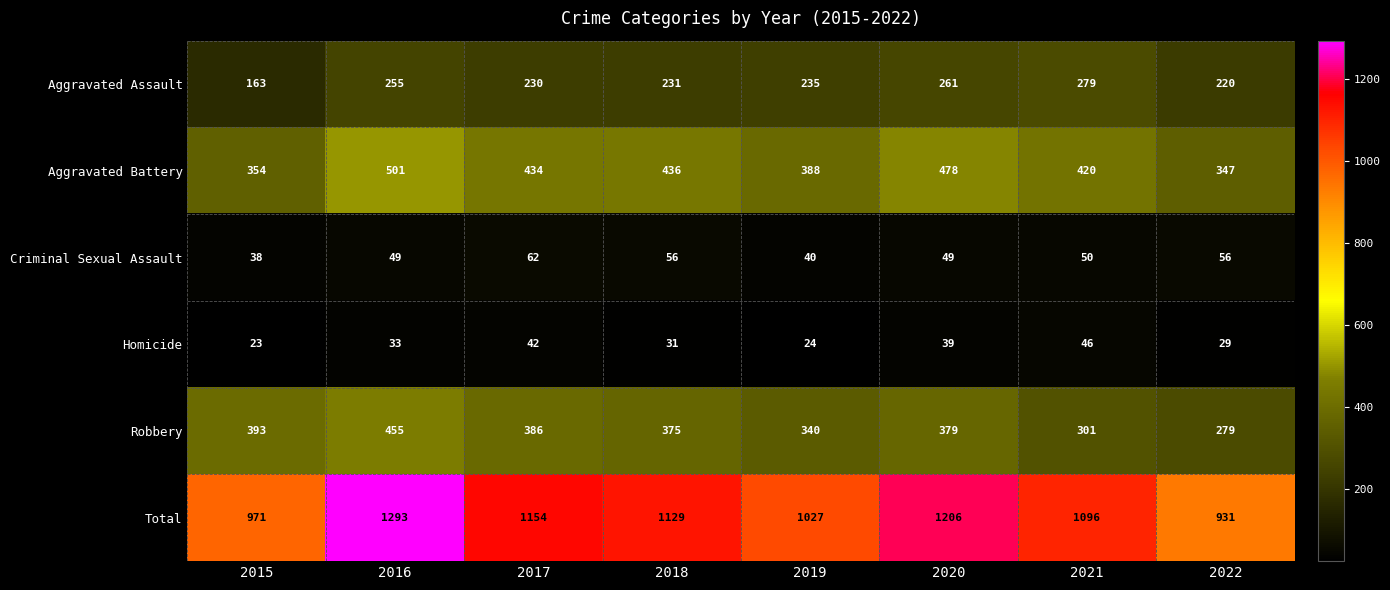

What is the sum of all Aggravated Battery values?

3358